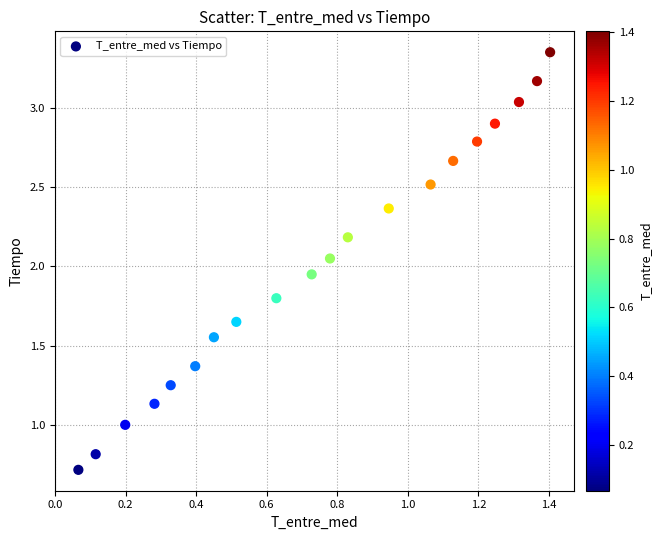

What is the range of Y values (max minus min)?

2.6